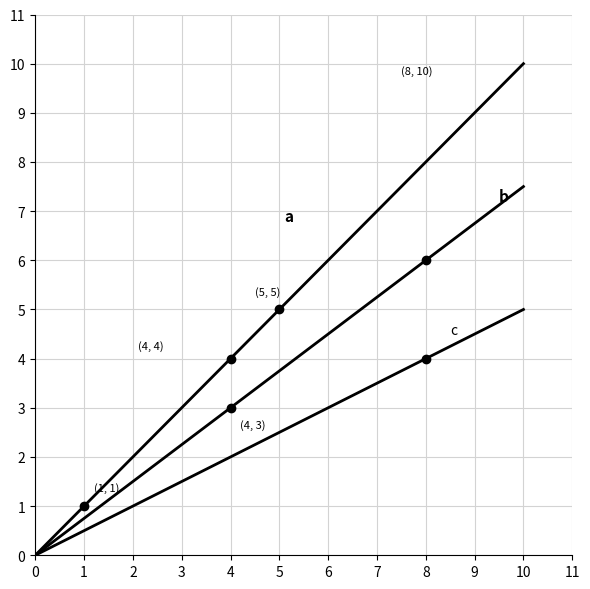

How many categories are shown in the chart?

11